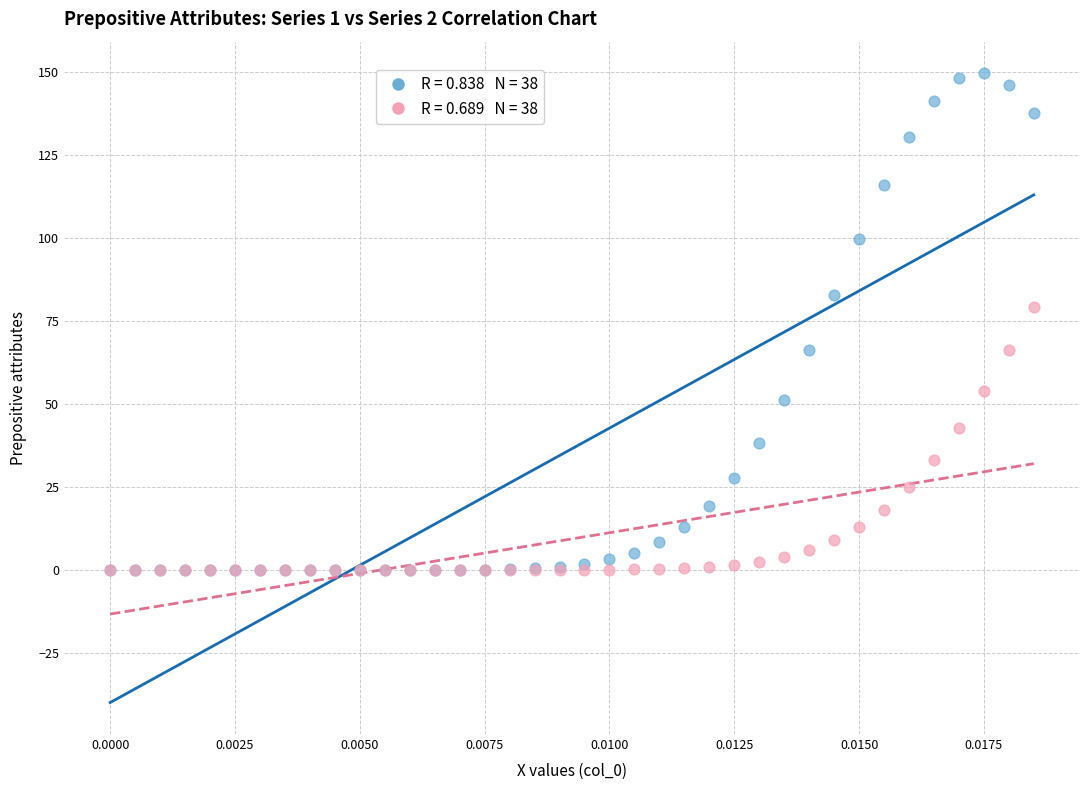

Across all series, what Y value is closest to 74?

79.1